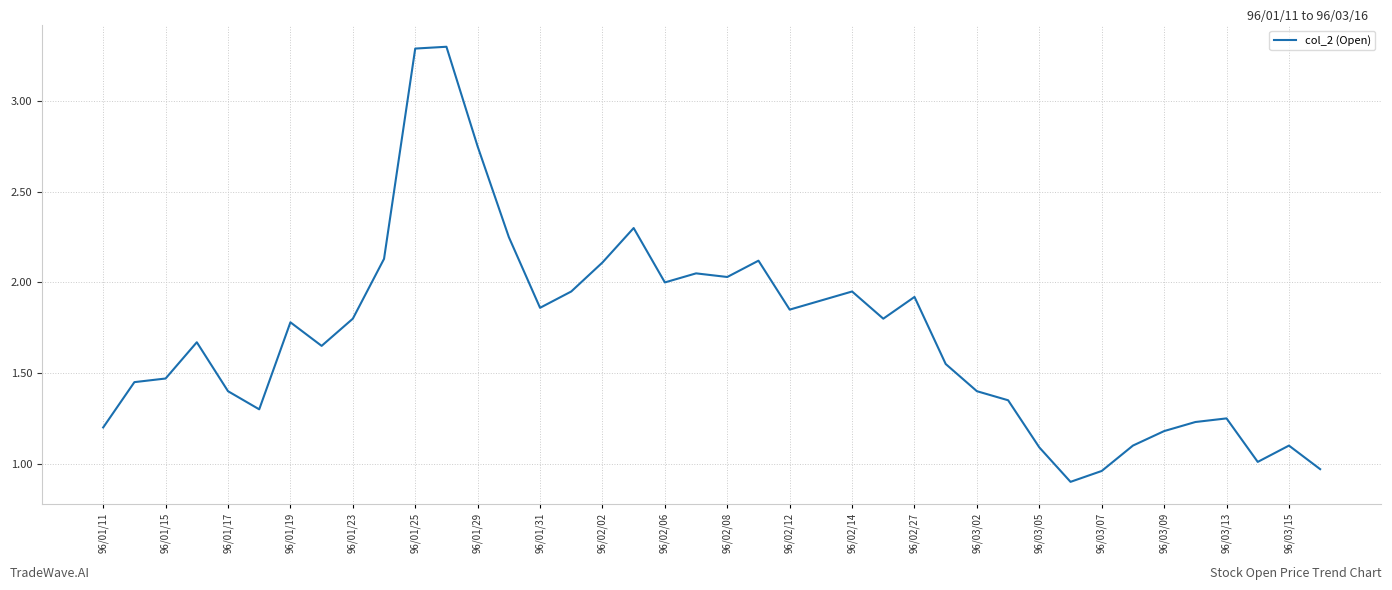

What is the difference between the maximum and minimum values?

2.4